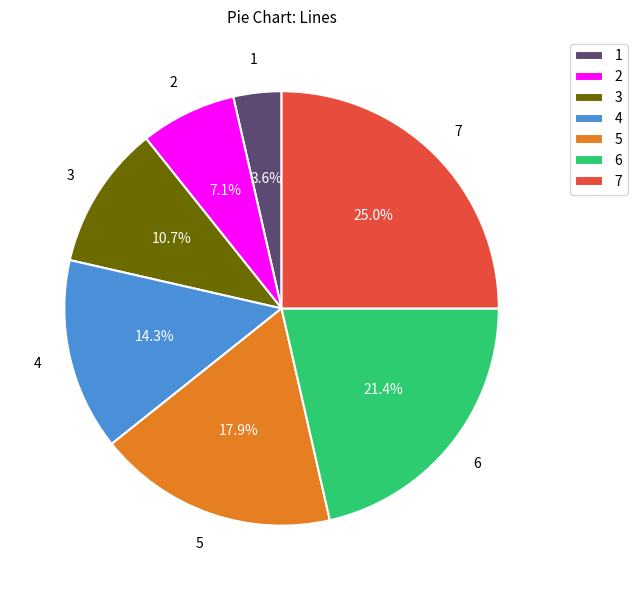

Which has a higher value, 4 or 2?

4